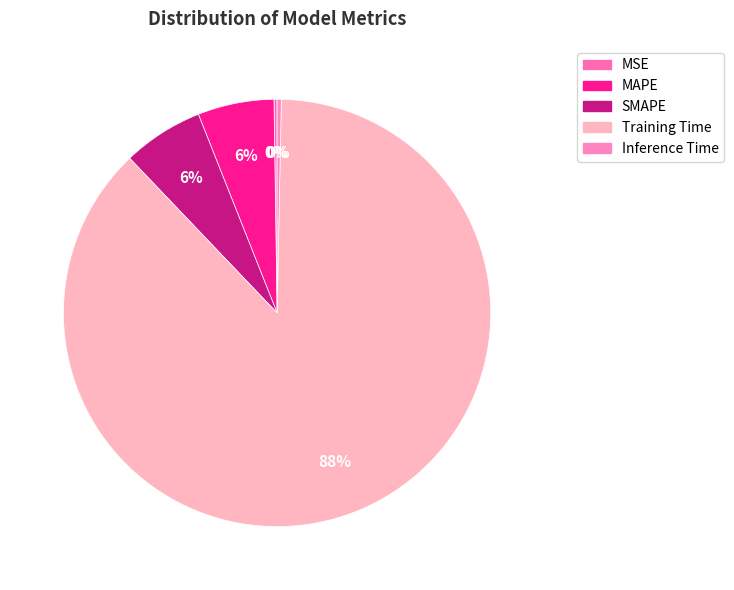

What portion of the pie excludes Training Time?

12.4%